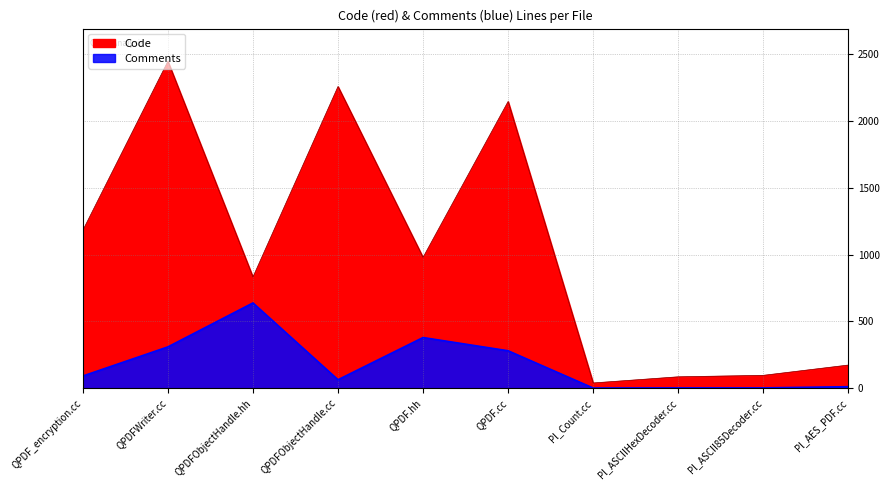

What is the greatest value displayed?

2447